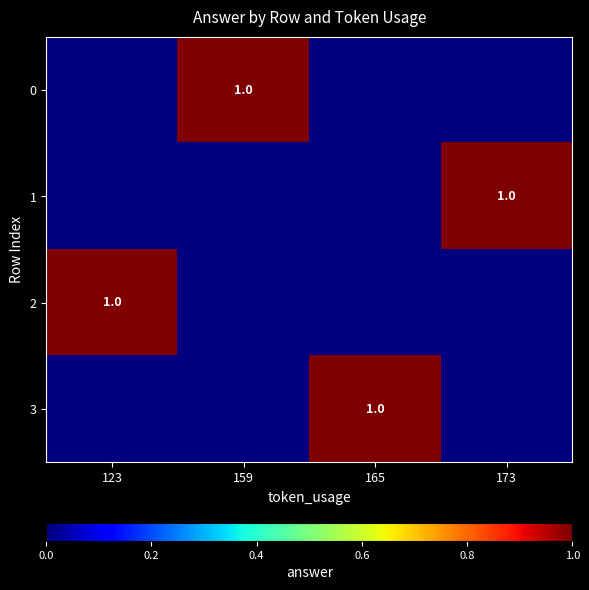

True or false: 1 has a value of 1 at 173.

True